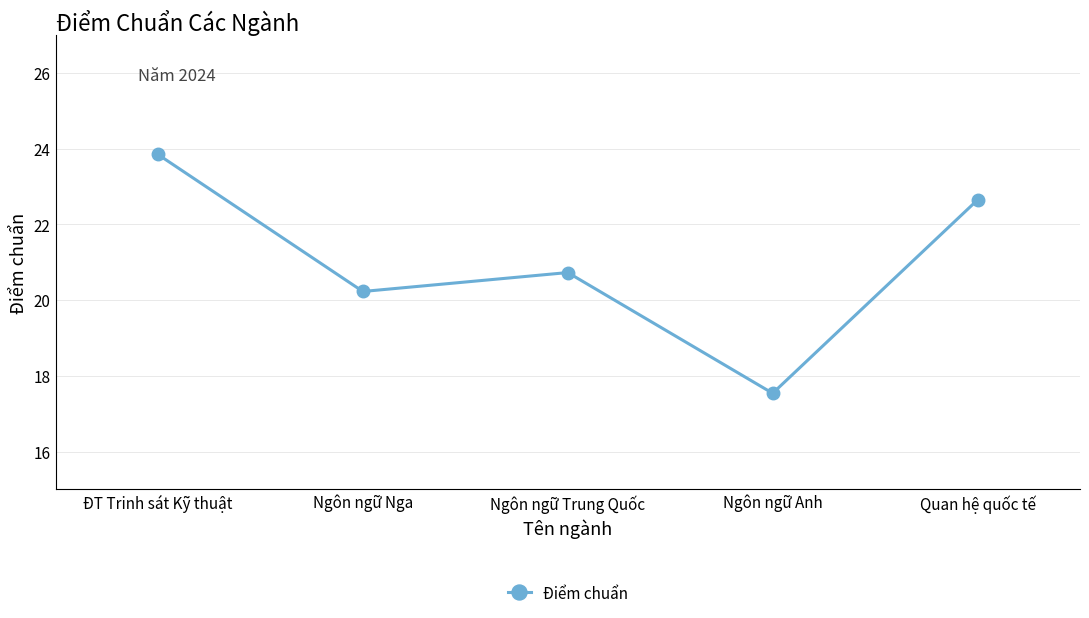

How many values are below 20?

1